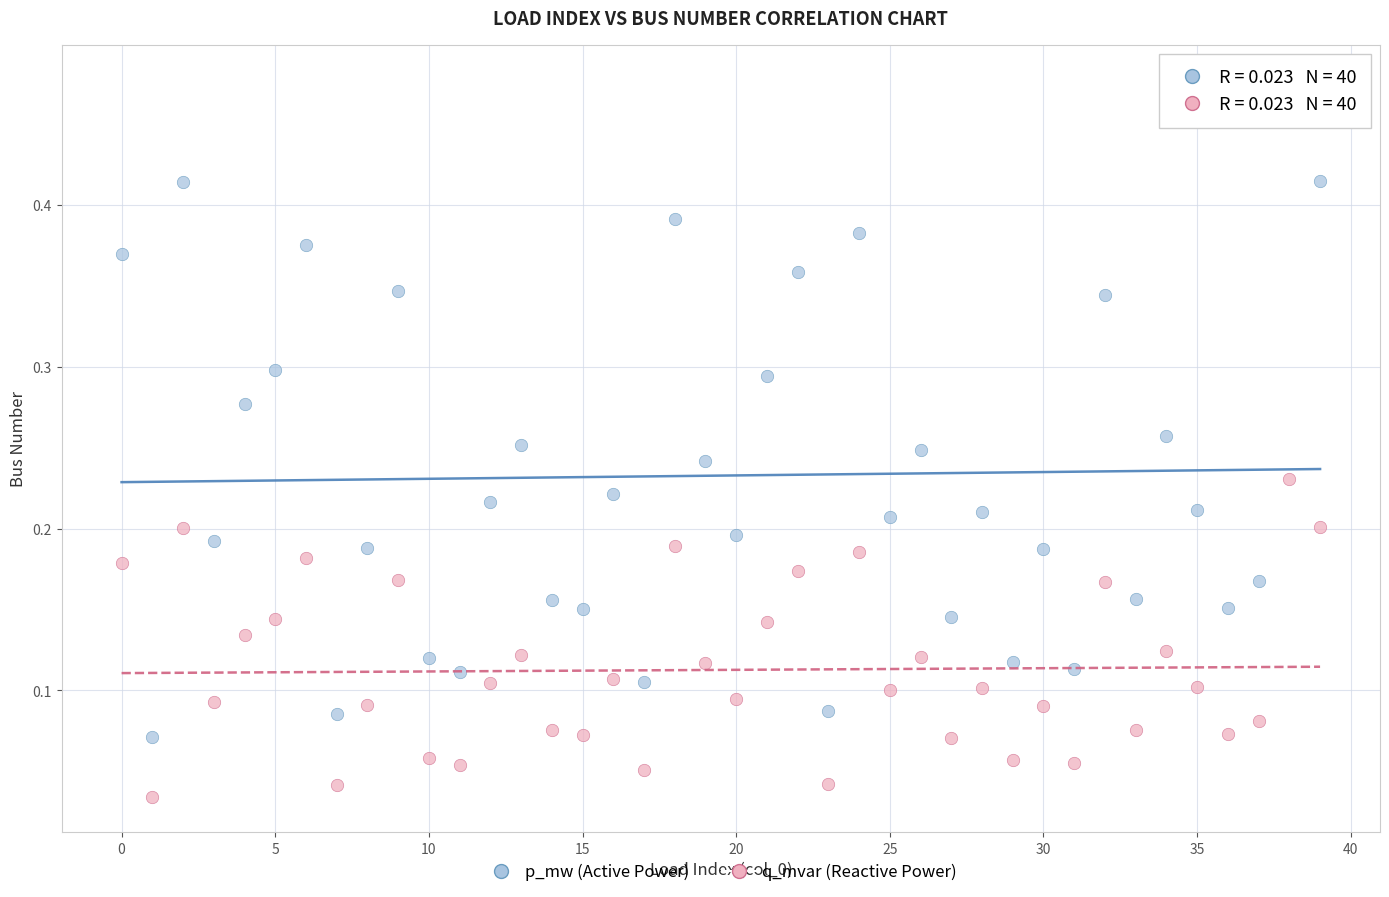

Which series contains the lowest Y value?

q_mvar (Reactive Power)